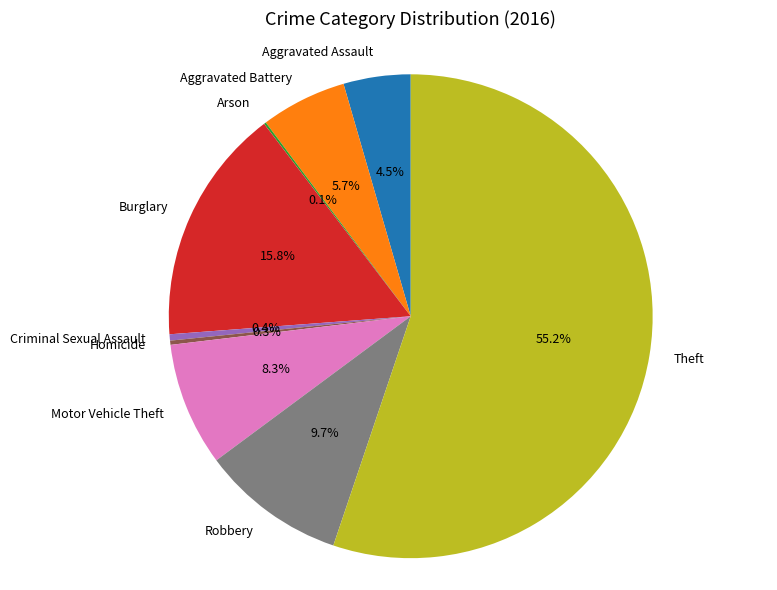

Which has a higher value, Theft or Aggravated Battery?

Theft